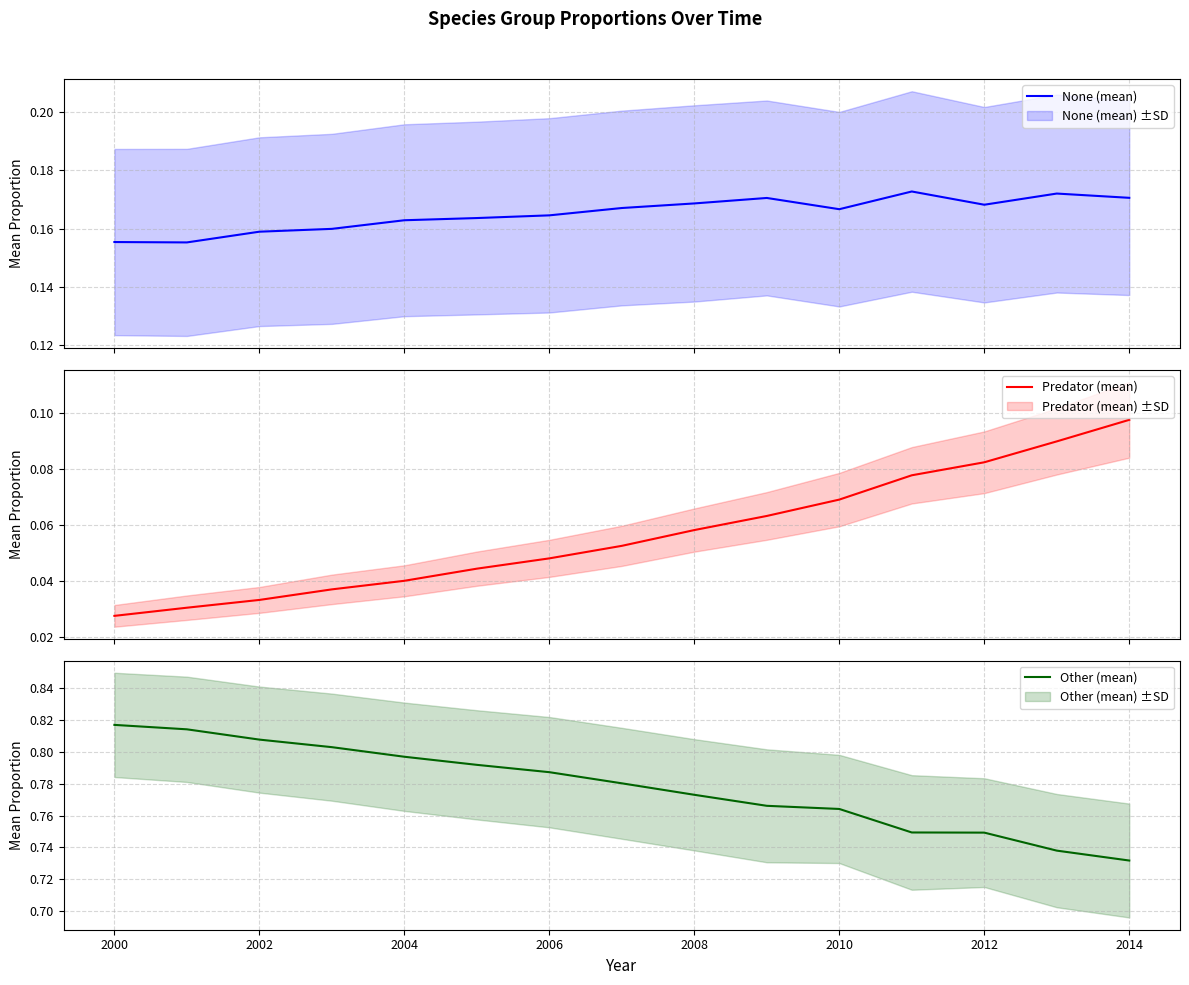

Which series has the widest spread of values?

Other (mean)